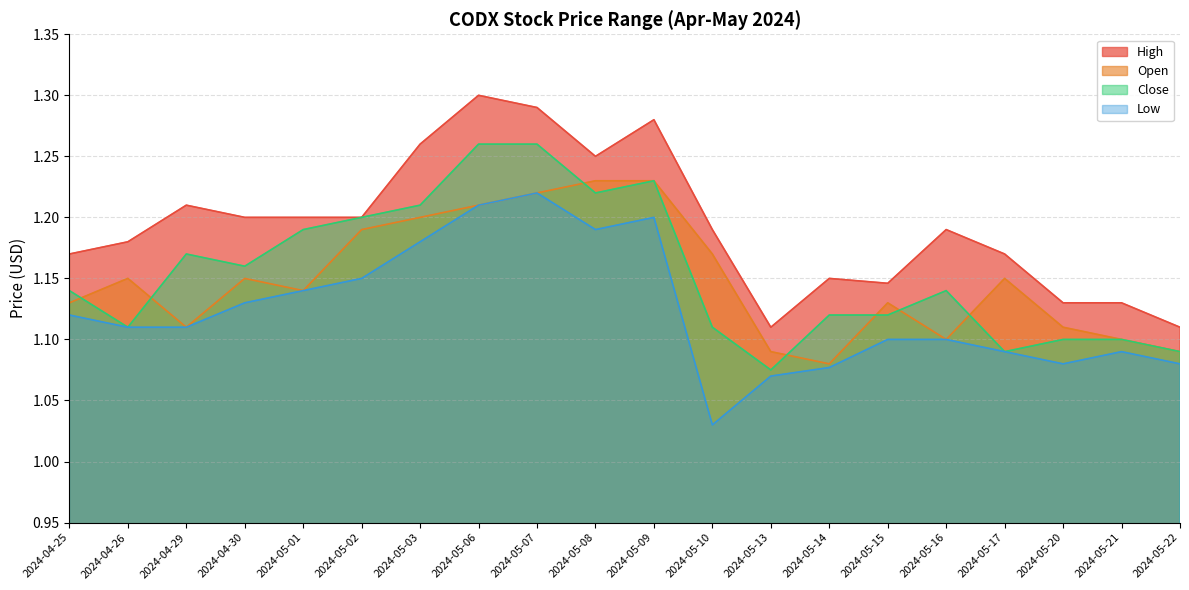

List the series in order of their peak value, lowest first.

Low, Open, Close, High